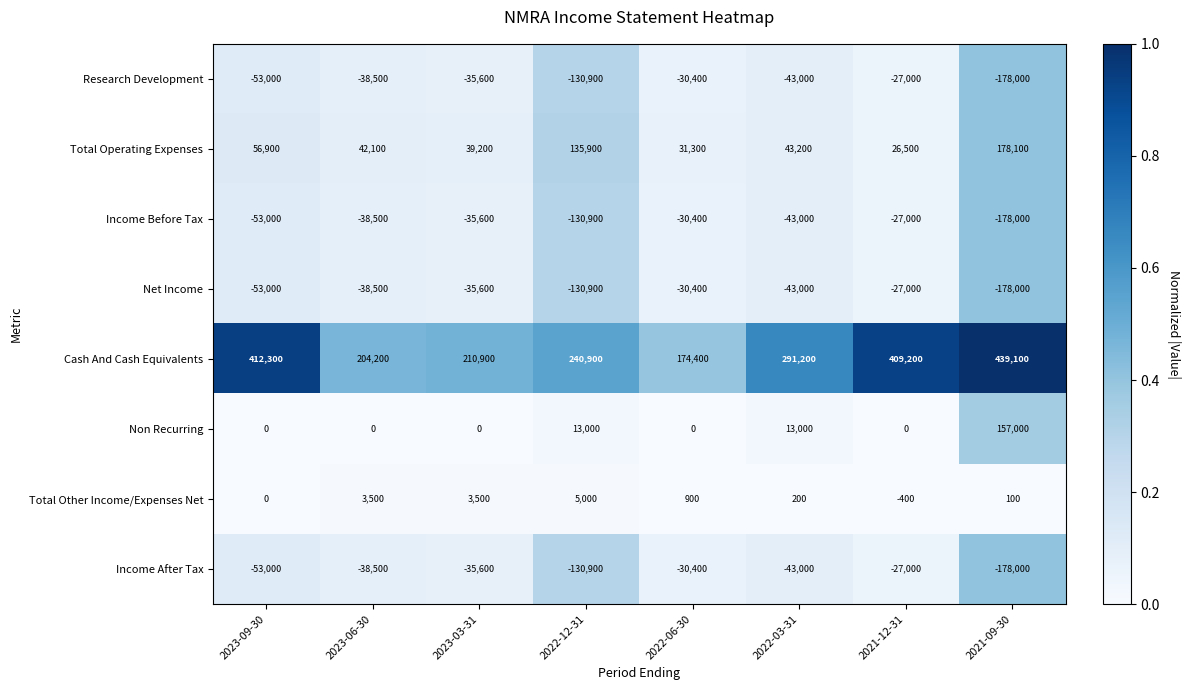

The value of Total Other Income/Expenses Net at 2023-03-31 is 3500. True or false?

True